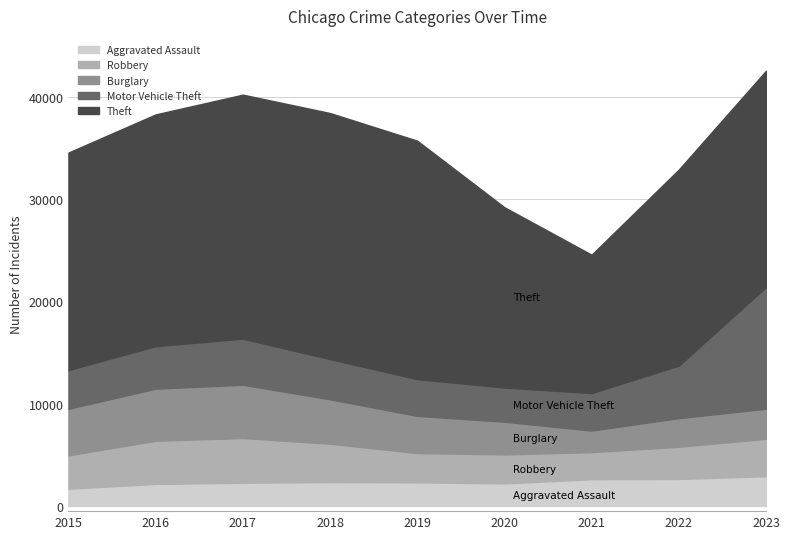

How many values in the Robbery series exceed 3258?

4